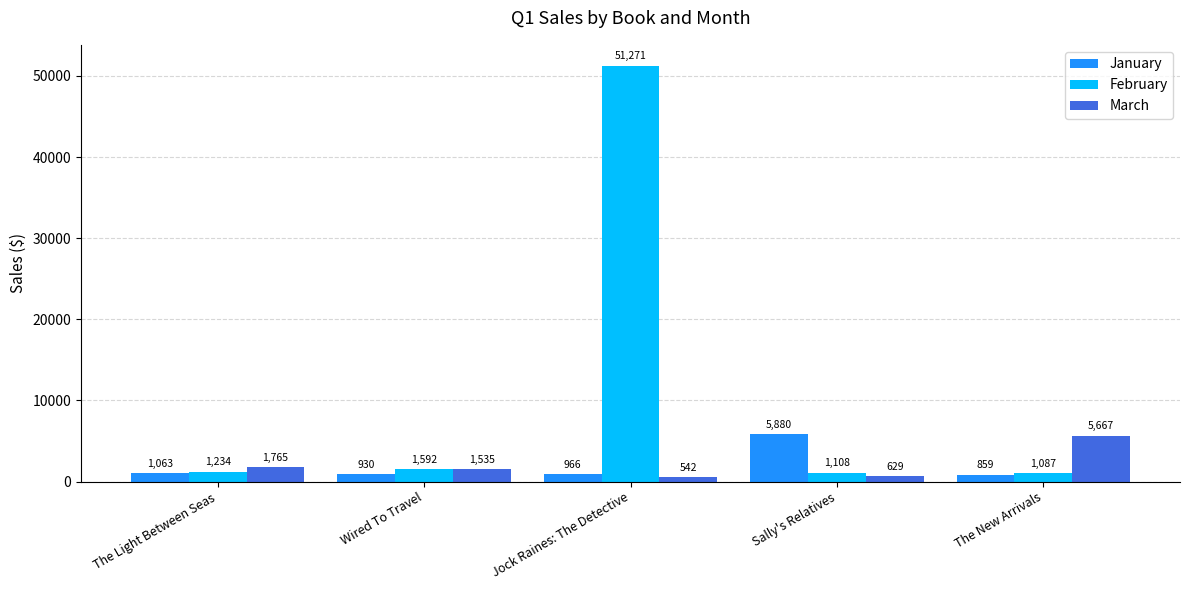

Read the February value at Sally's Relatives.

1107.8